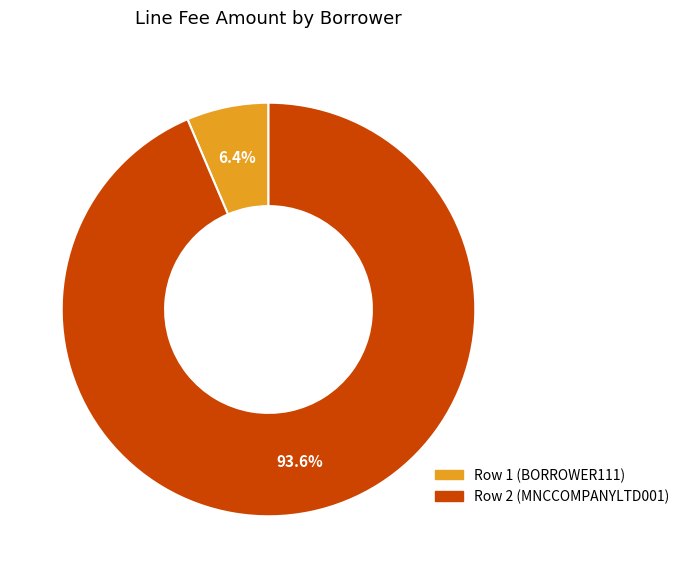

Is there any slice that represents more than half of the pie?

Yes